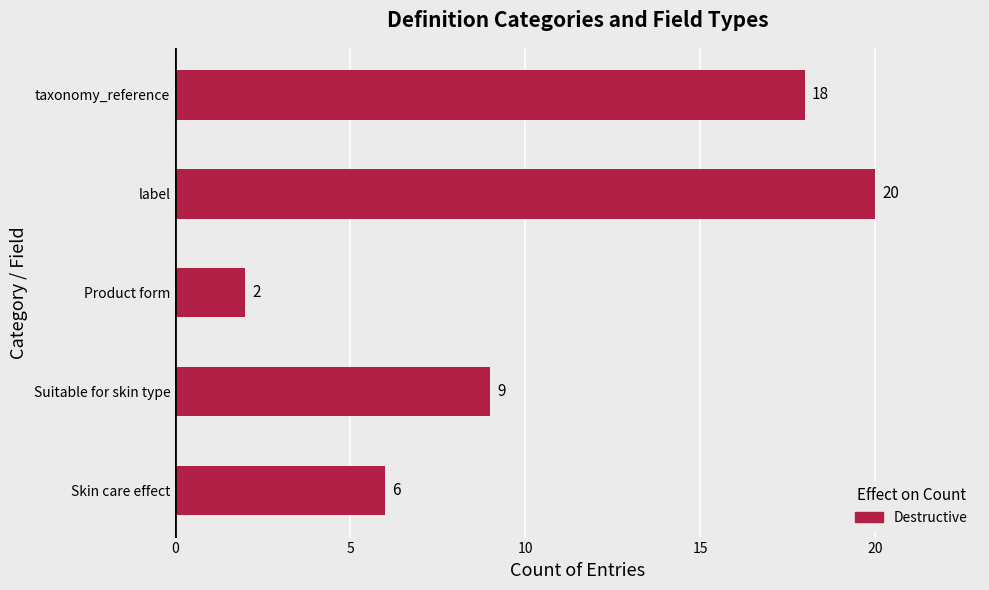

How many bars are there in total?

5